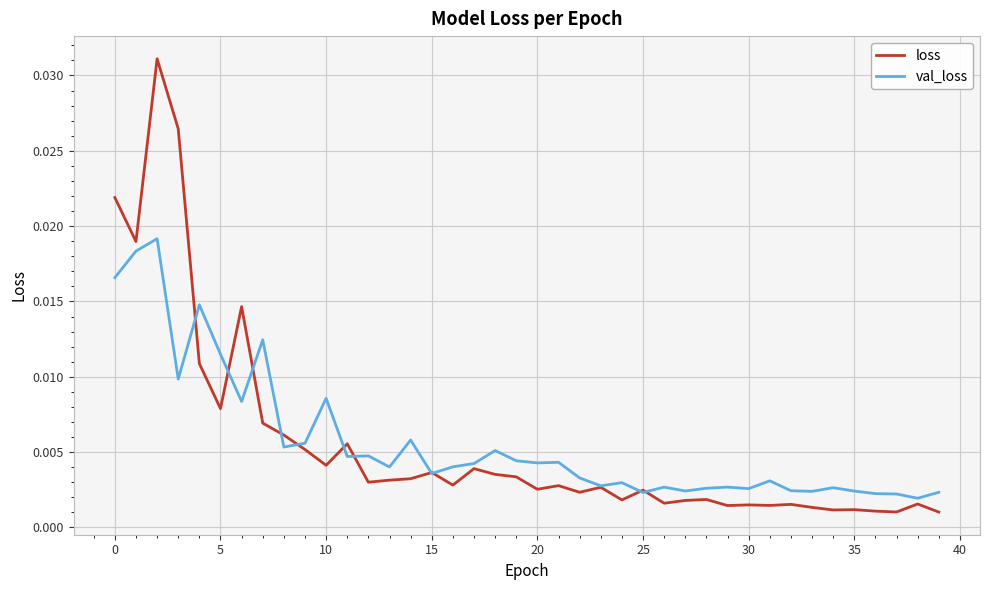

Which series has the widest spread of values?

loss